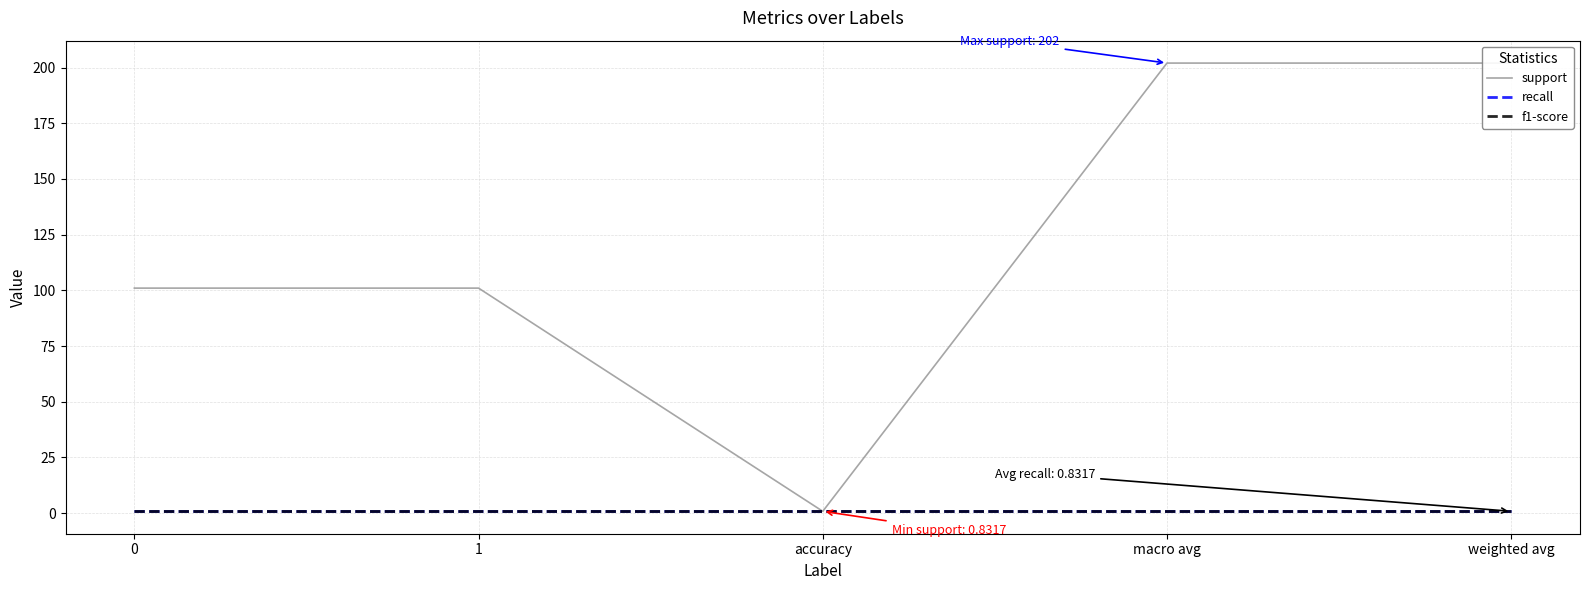

Which category has the lowest value across all series?

accuracy